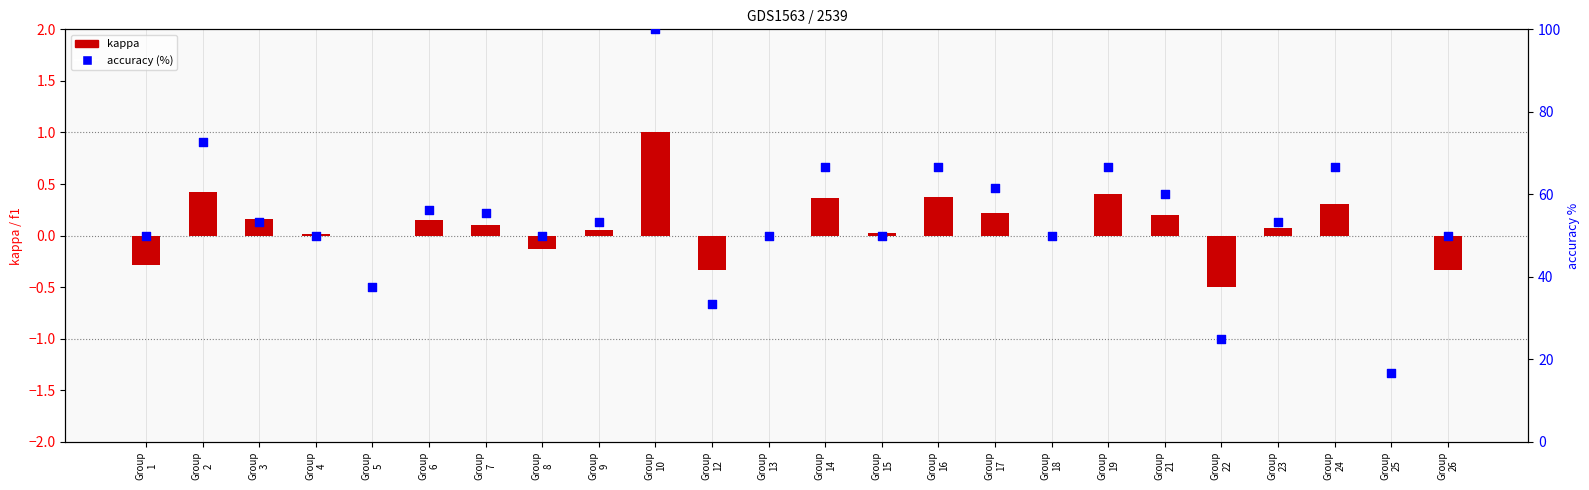

Which series reaches the minimum Y coordinate?

kappa